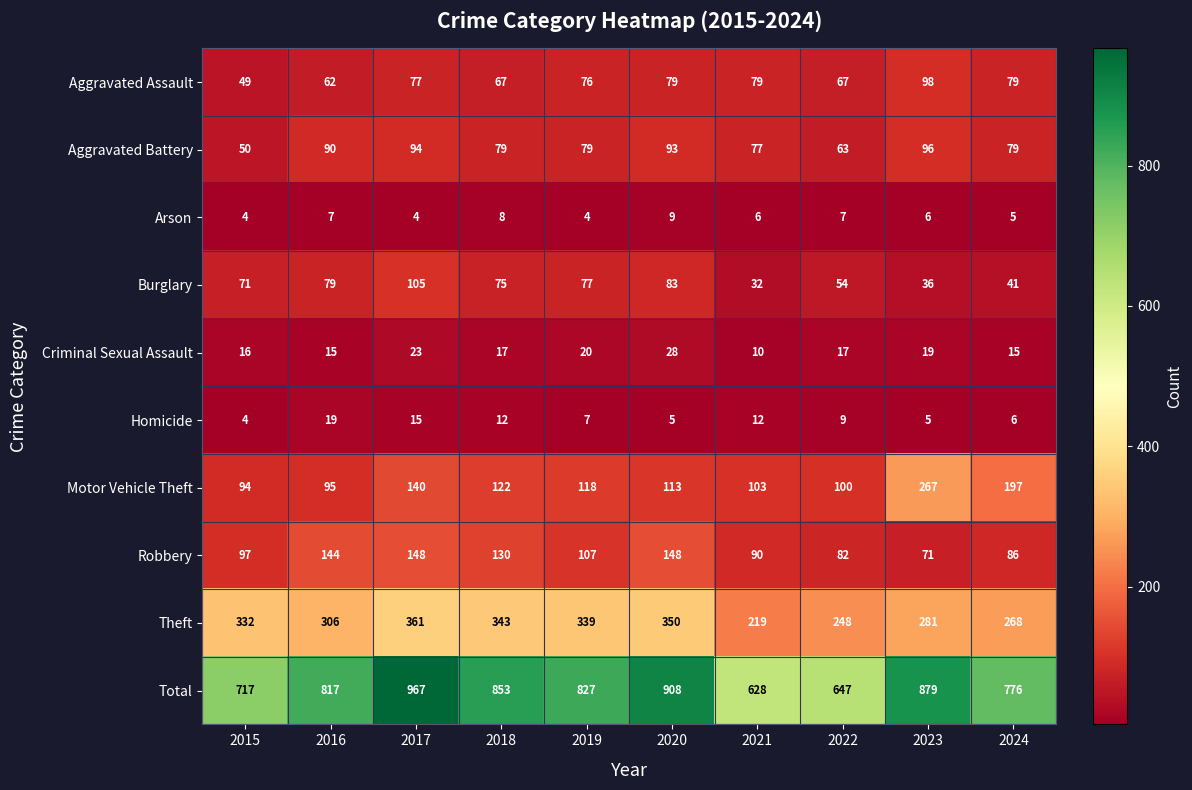

What is the difference between the second highest and minimum values in the Theft series?

131